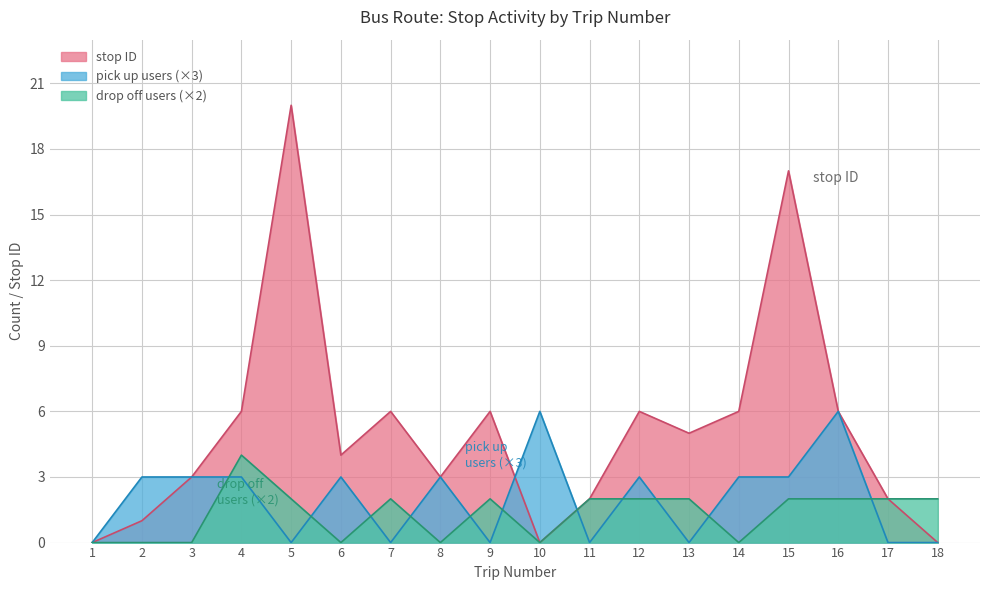

Where is the first local maximum for pick up count?

6